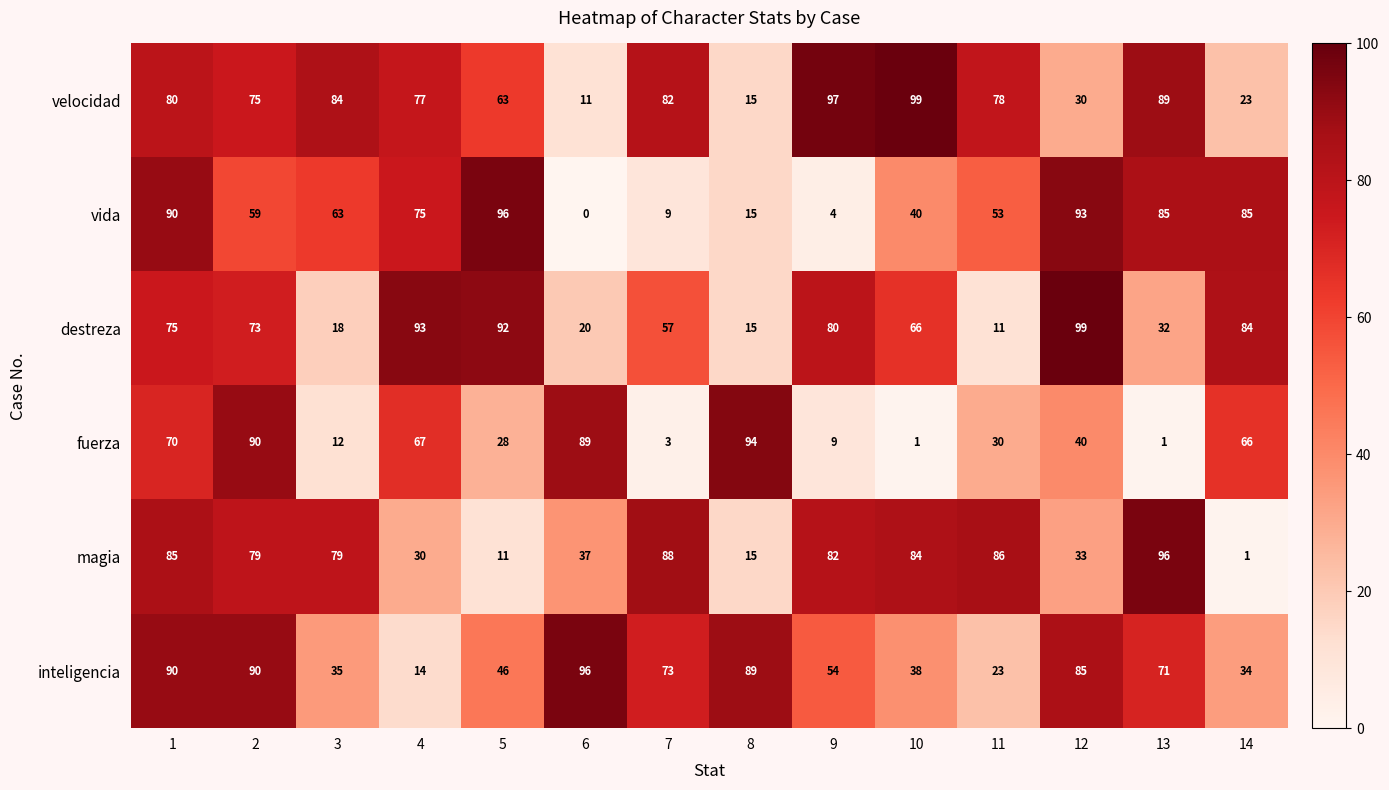

What is the approximate value of magia at 5, to the nearest 5?

10